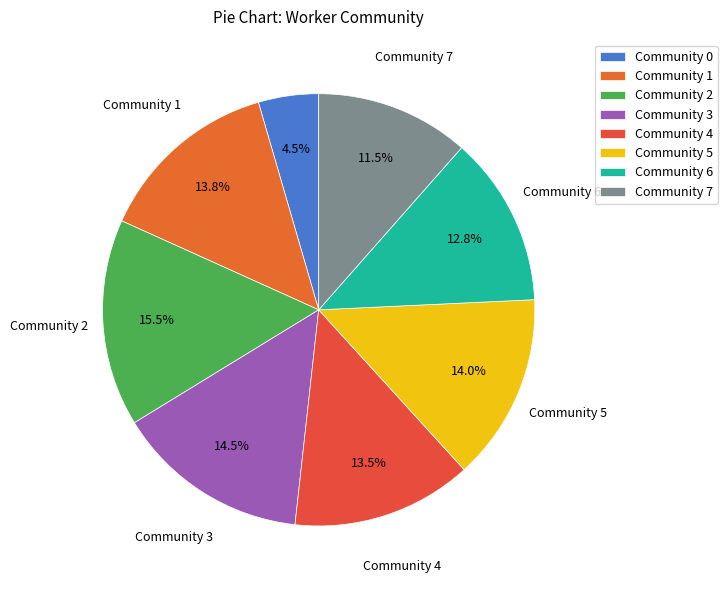

True or false: Community 0 accounts for 4% of the total.

True